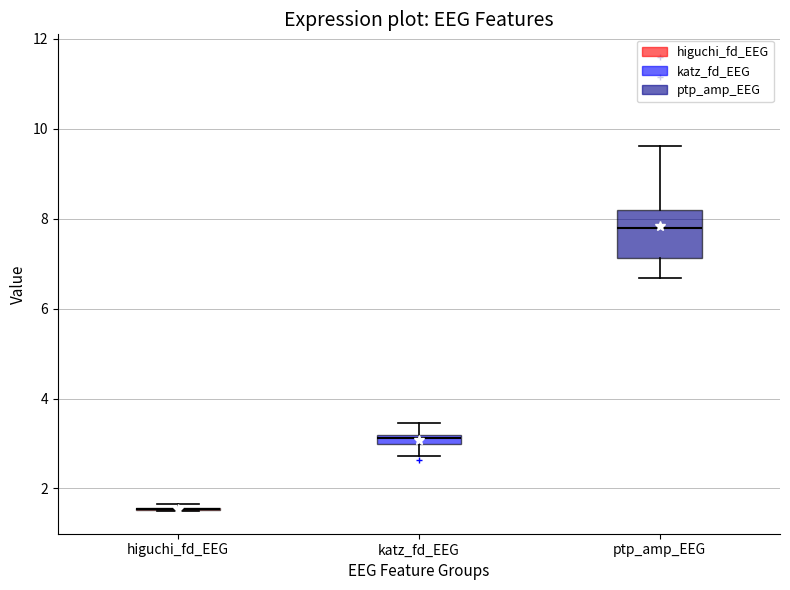

Which box is the tallest, from its lower edge to its upper edge?

ptp_amp_EEG